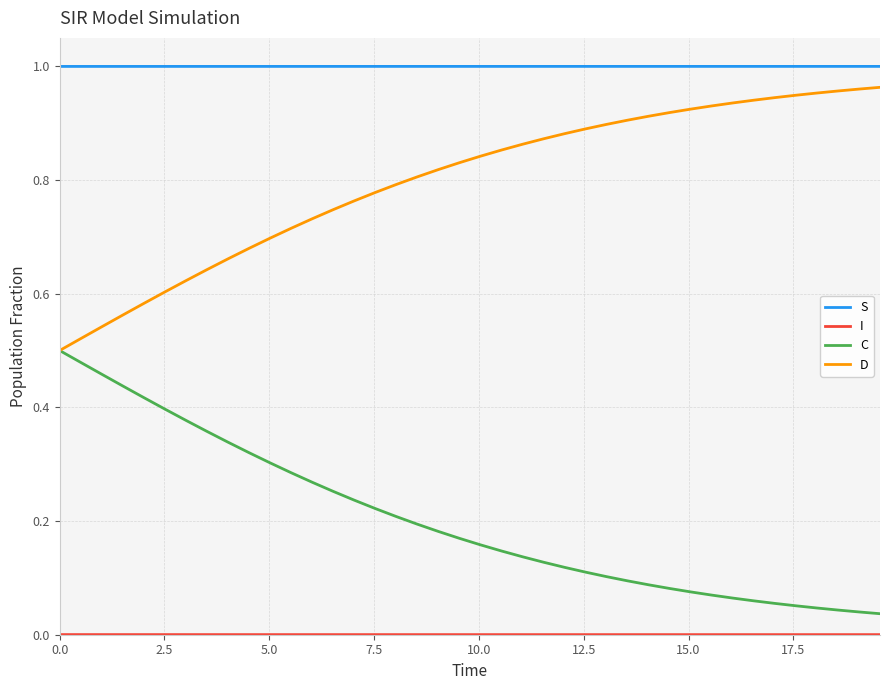

Which series has the largest total across all categories?

S